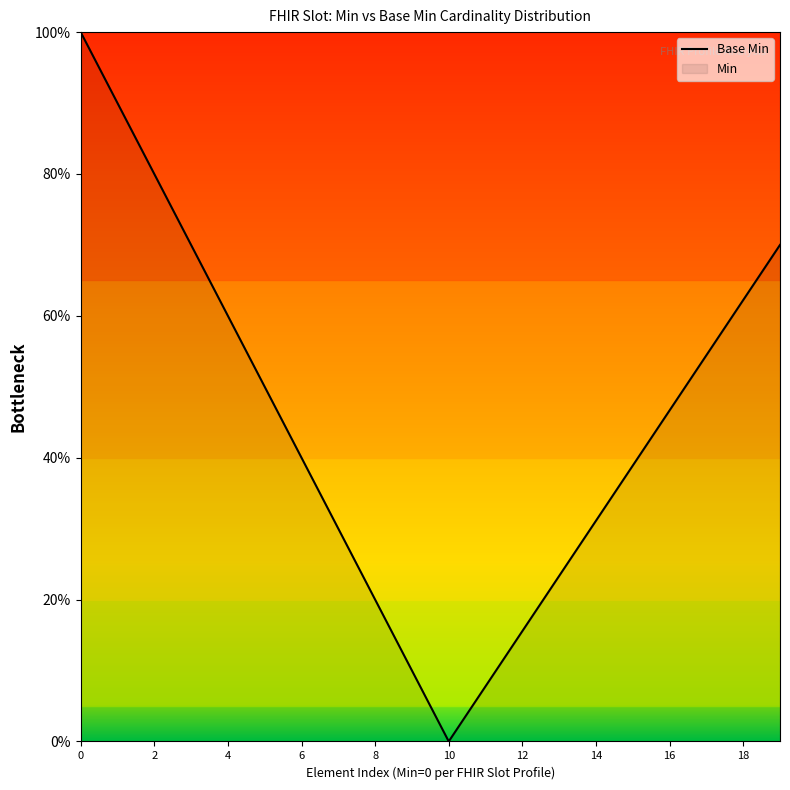

How many categories are shown in the chart?

20